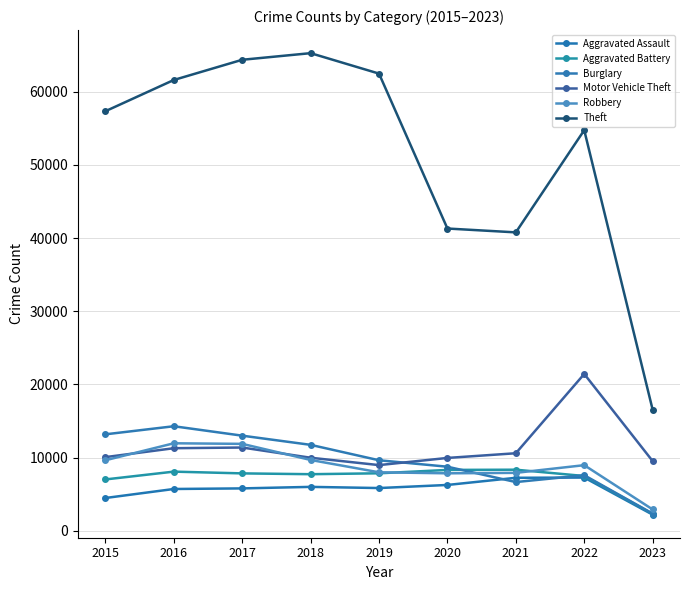

How many interior local valleys does the Aggravated Battery series have?

1